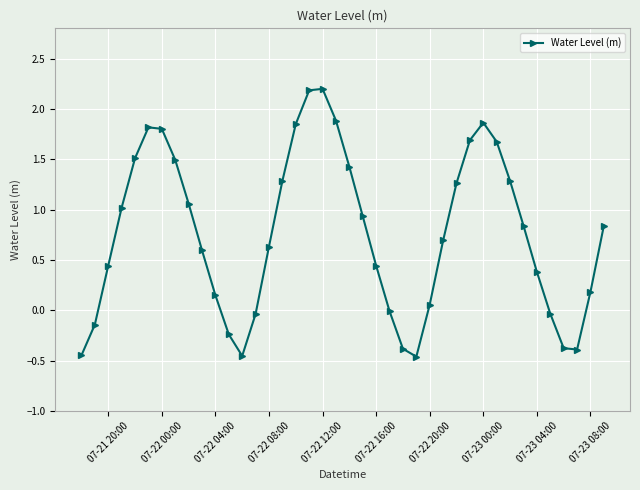

Does the chart display data point markers on the line(s)?

Yes